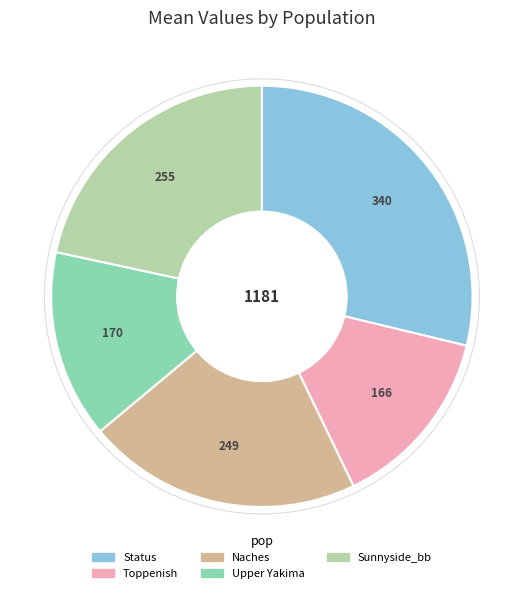

Count the number of slices in the pie.

5